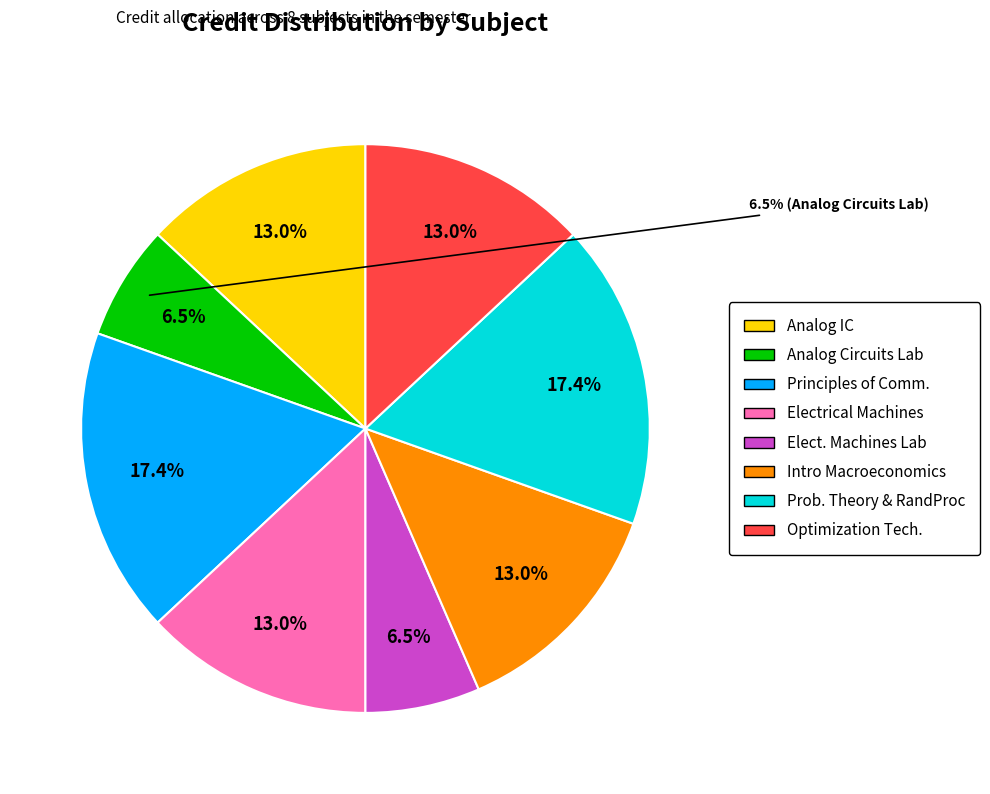

To the nearest percent, what percentage of the pie is Analog Circuits Laboratory?

7%